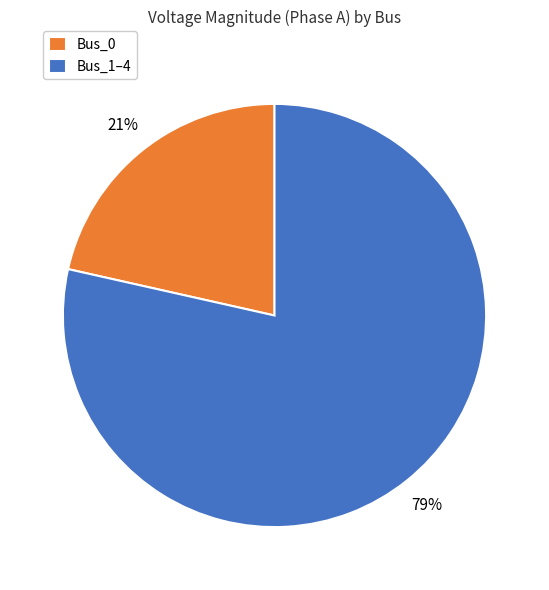

Which slice is the largest?

Bus_1–4